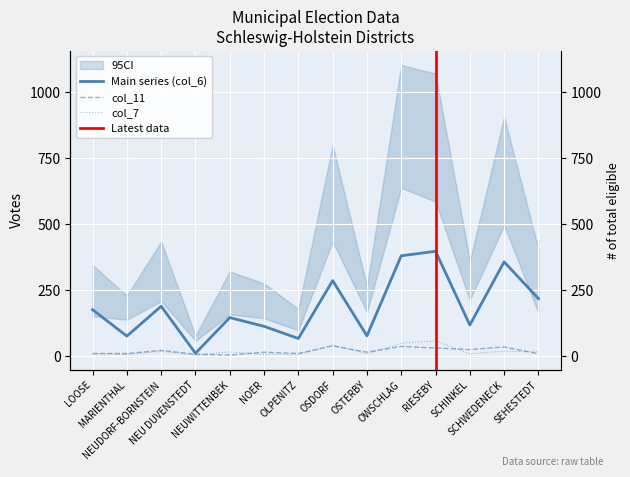

How many lines are shown in the chart?

3